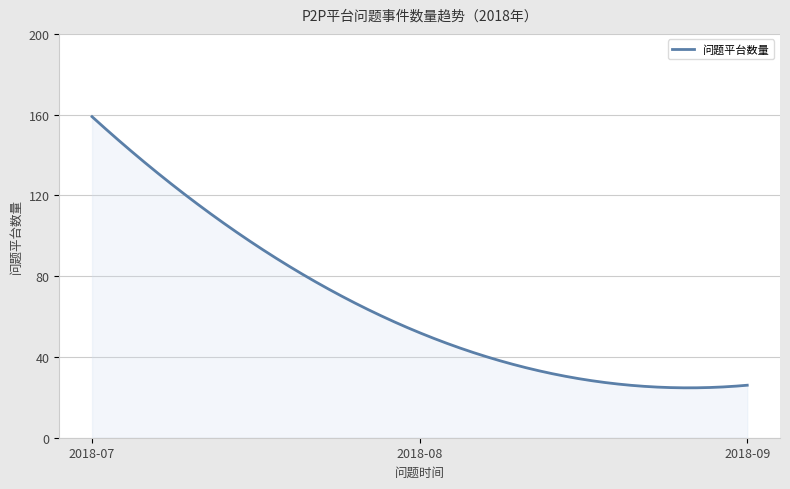

What is the difference between the maximum and minimum values?

134.3